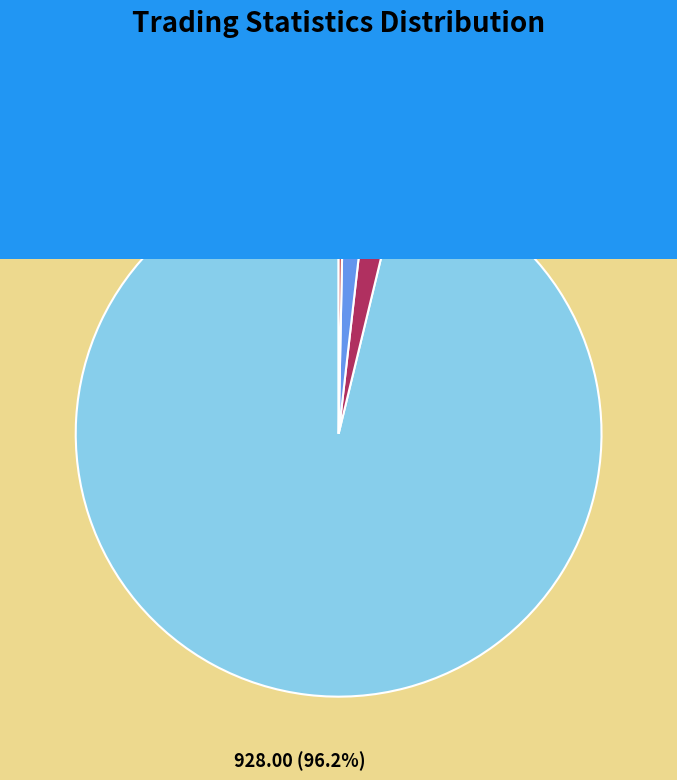

To the nearest percent, what is the average slice percentage?

25%